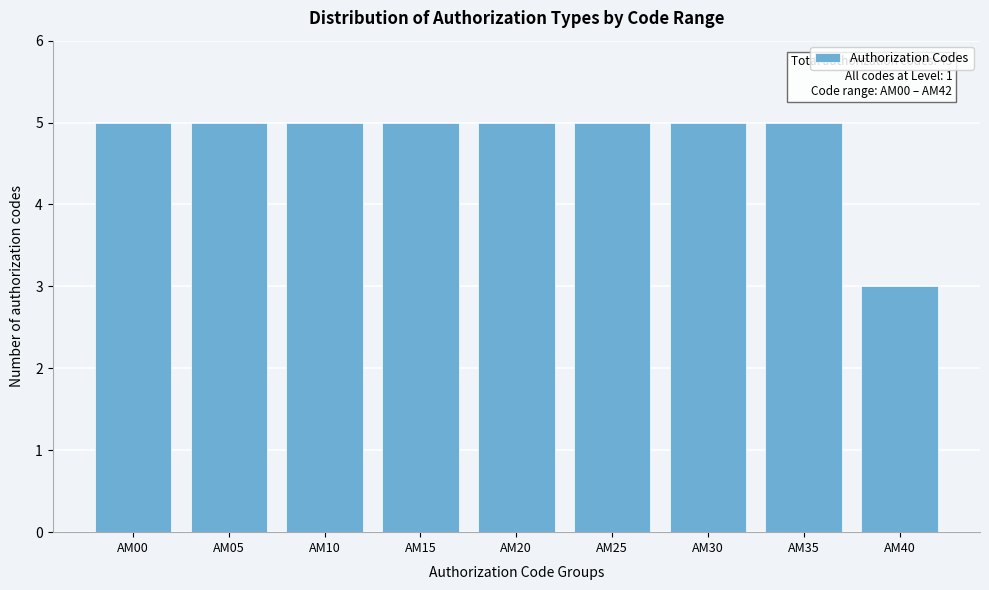

Reading left to right, transcribe all the data shown in this chart.

5	5	5	5	5	5	5	5	3